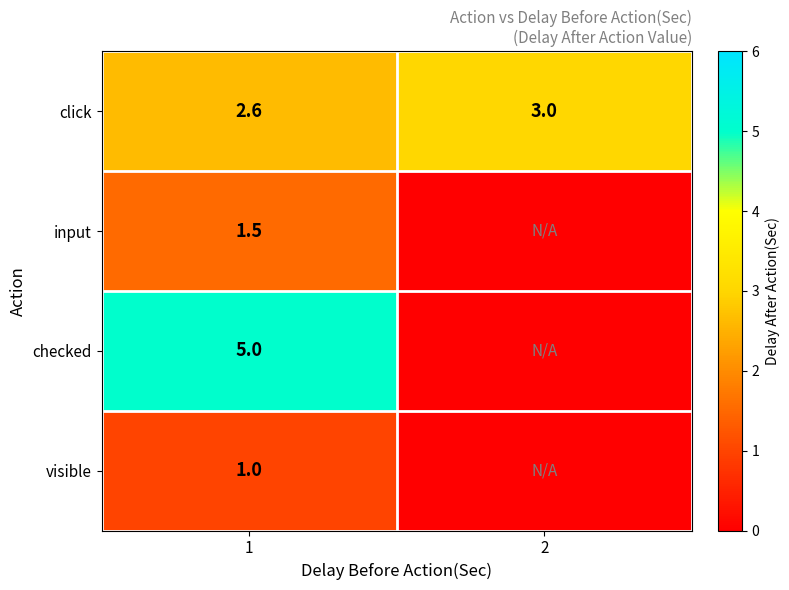

Is the value of click at 1 greater than the value of visible at 1?

Yes